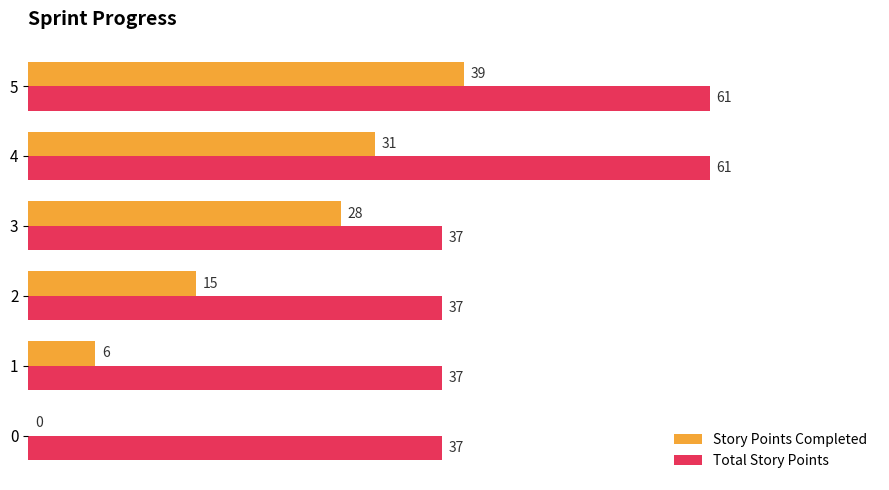

What are all the series names shown in the legend?

Story Points Completed, Total Story Points